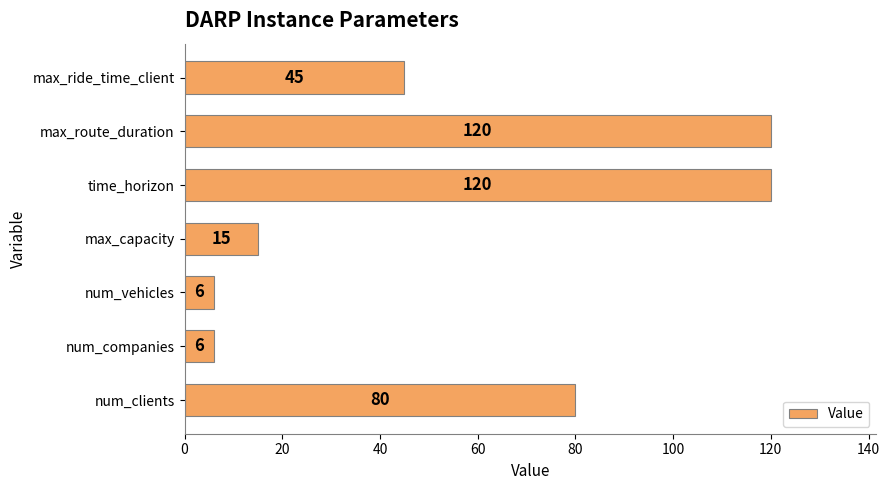

What is the sum of all values?

392